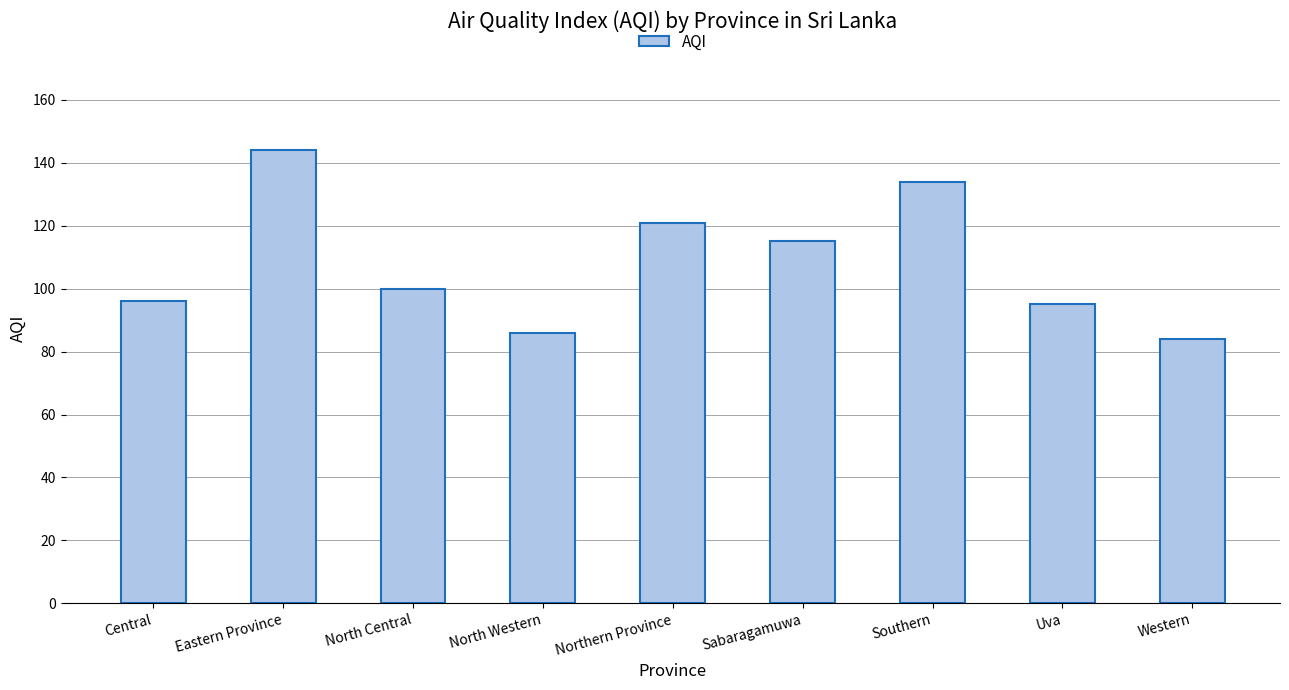

How many bars are there in total?

9